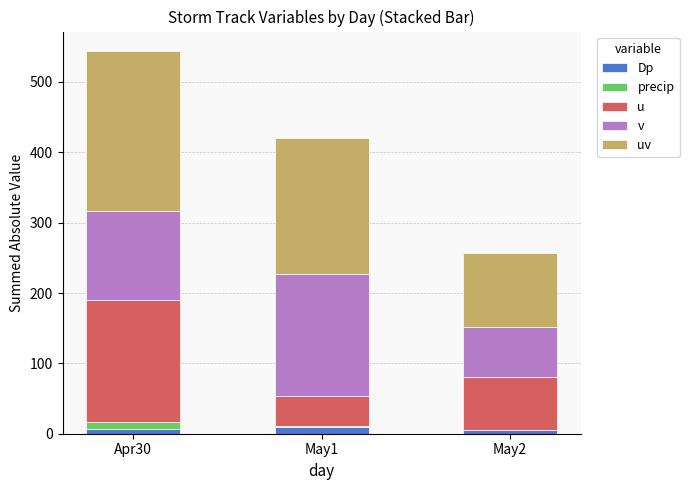

At which category is the sum across all series the highest?

Apr30